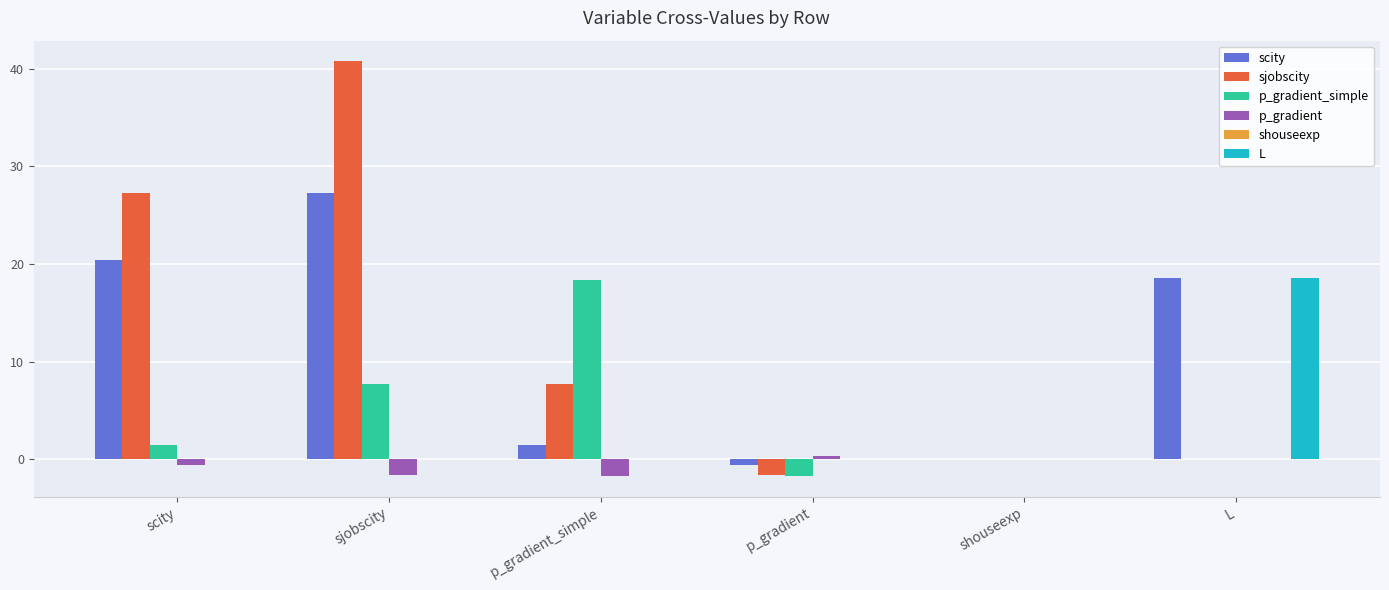

Between sjobscity and p_gradient_simple, which series saw the biggest shift?

sjobscity